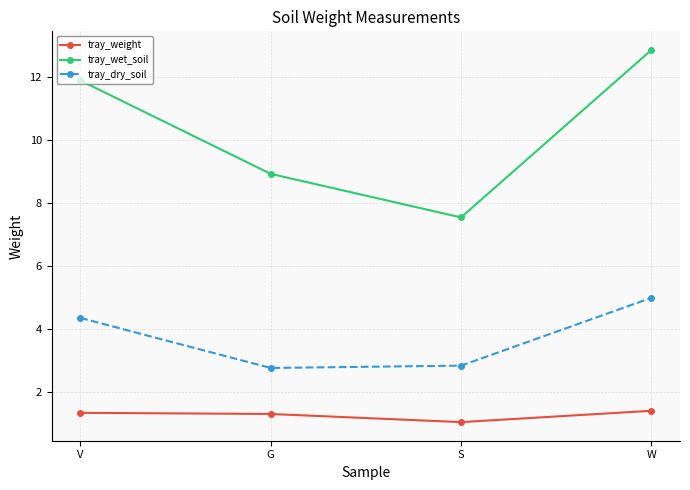

What is the label of the 2nd point from the right?

S